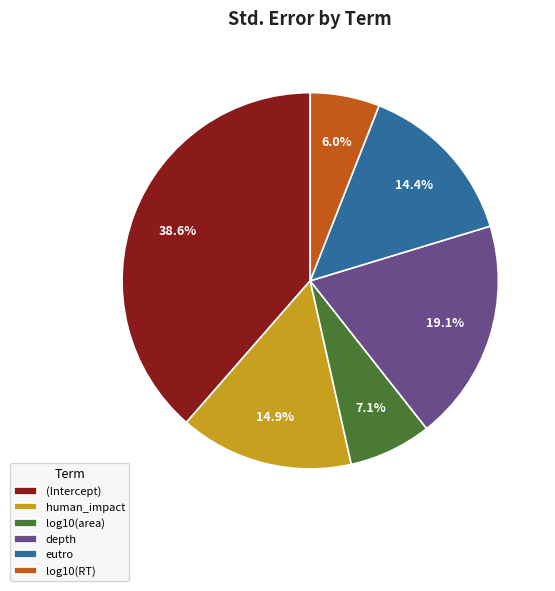

Count the number of slices in the pie.

6